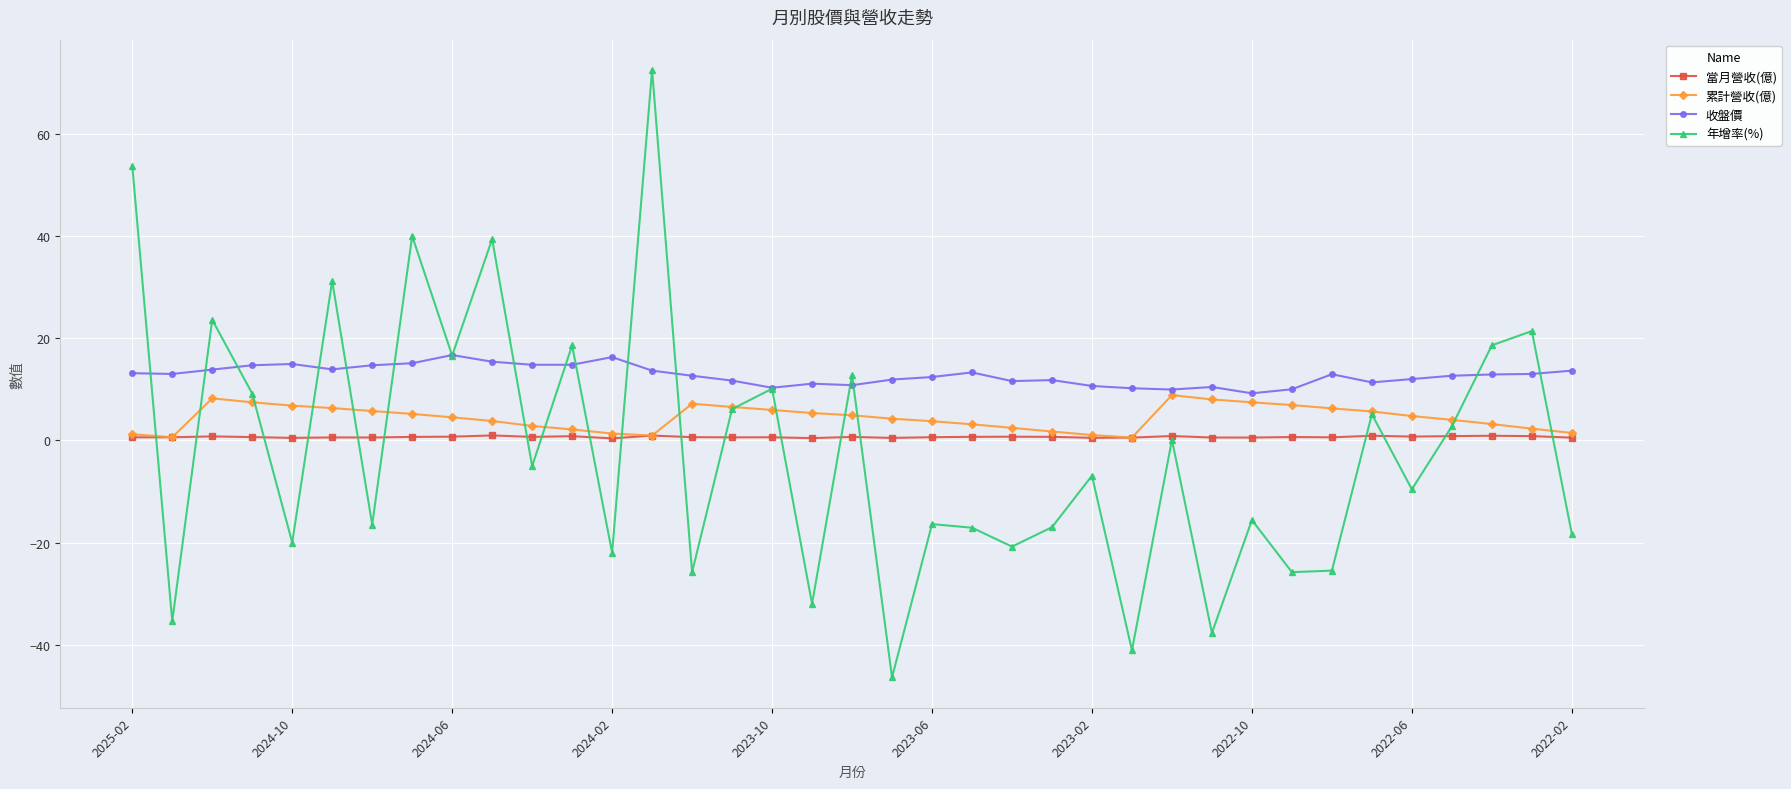

Does the chart display data point markers on the line(s)?

Yes